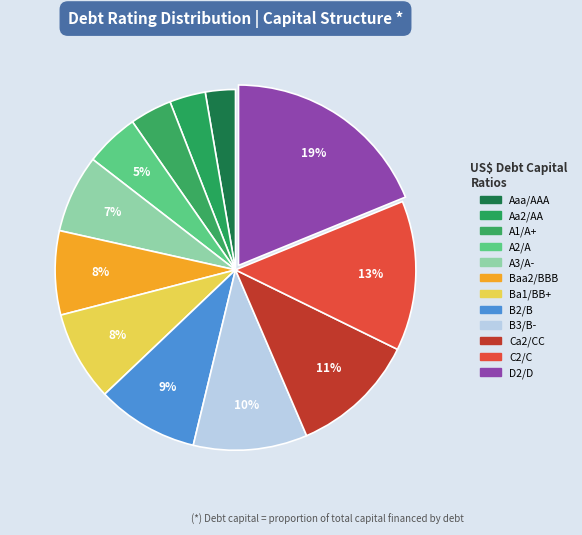

Count the number of slices in the pie.

12